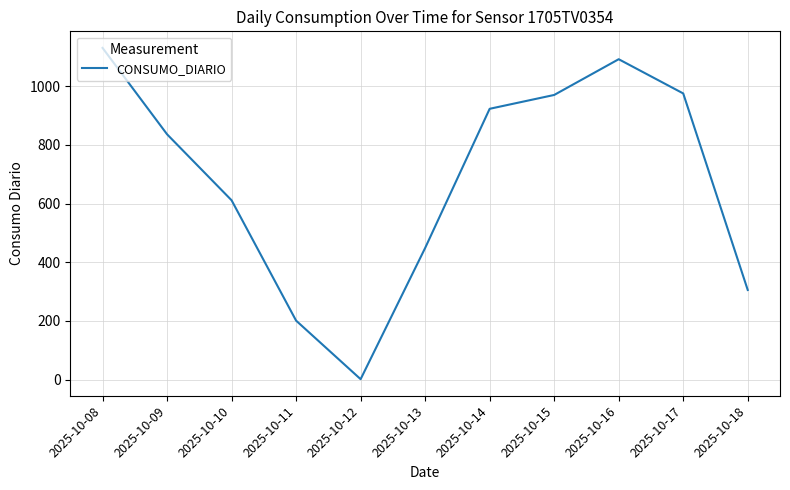

What is the change in value from 2025-10-13 to 2025-10-15?

+521.9